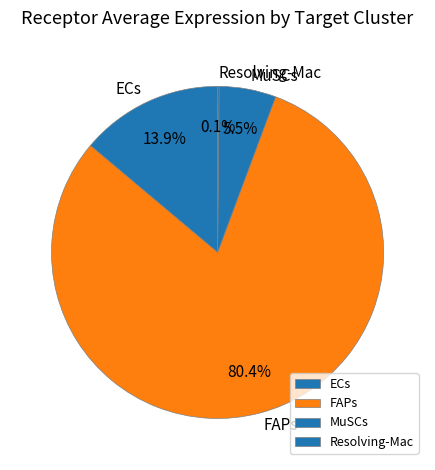

What is the majority slice?

FAPs